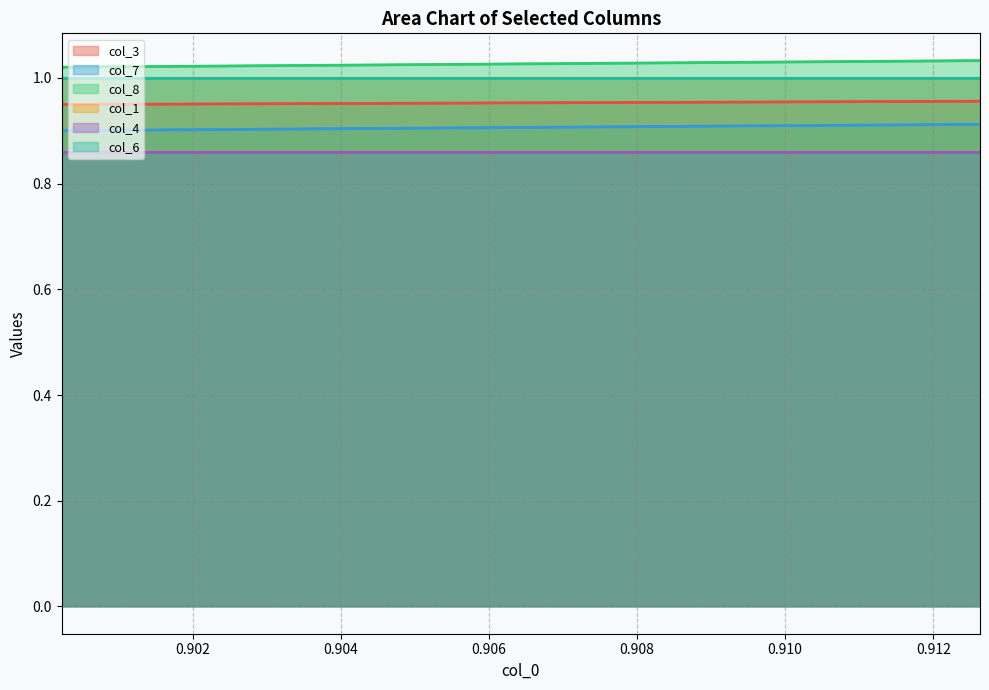

What are all the series names shown in the legend?

col_3, col_7, col_8, col_1, col_4, col_6